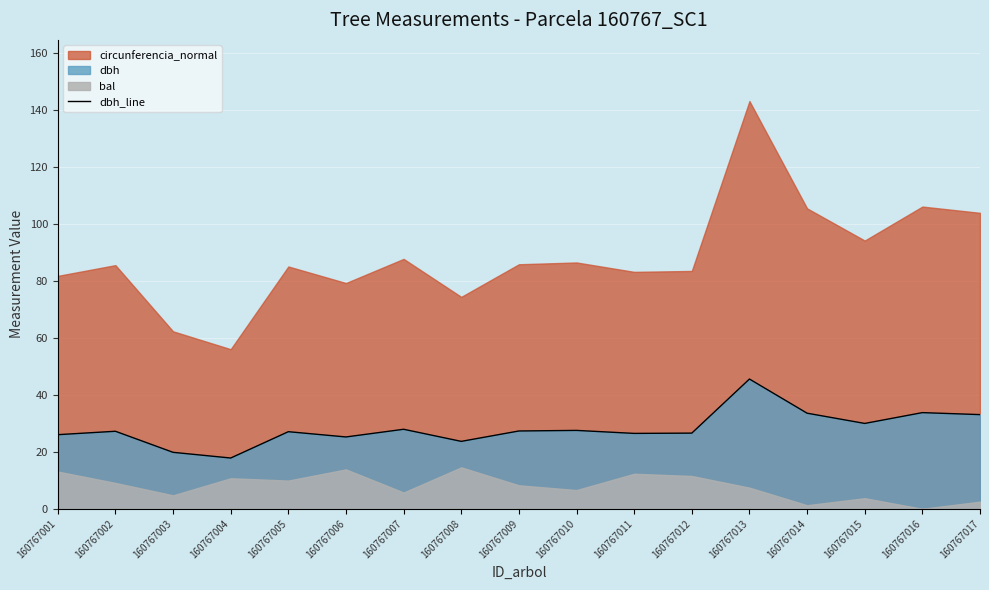

True or false: the data has more than 0 interior local peaks.

True